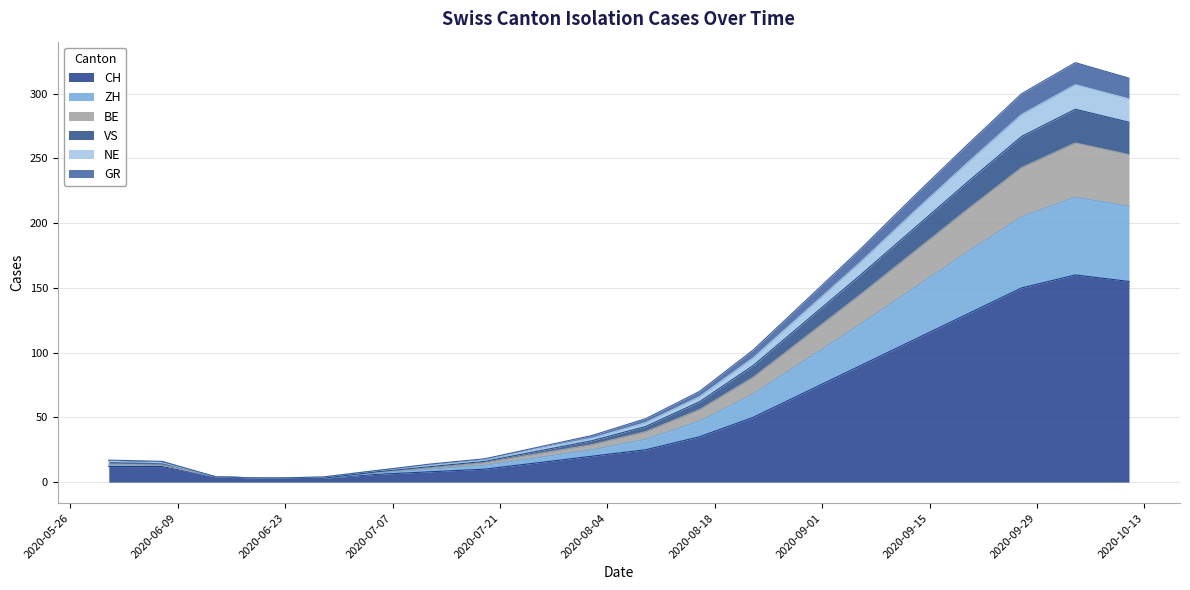

True or false: ZH and CH cross at least once.

False